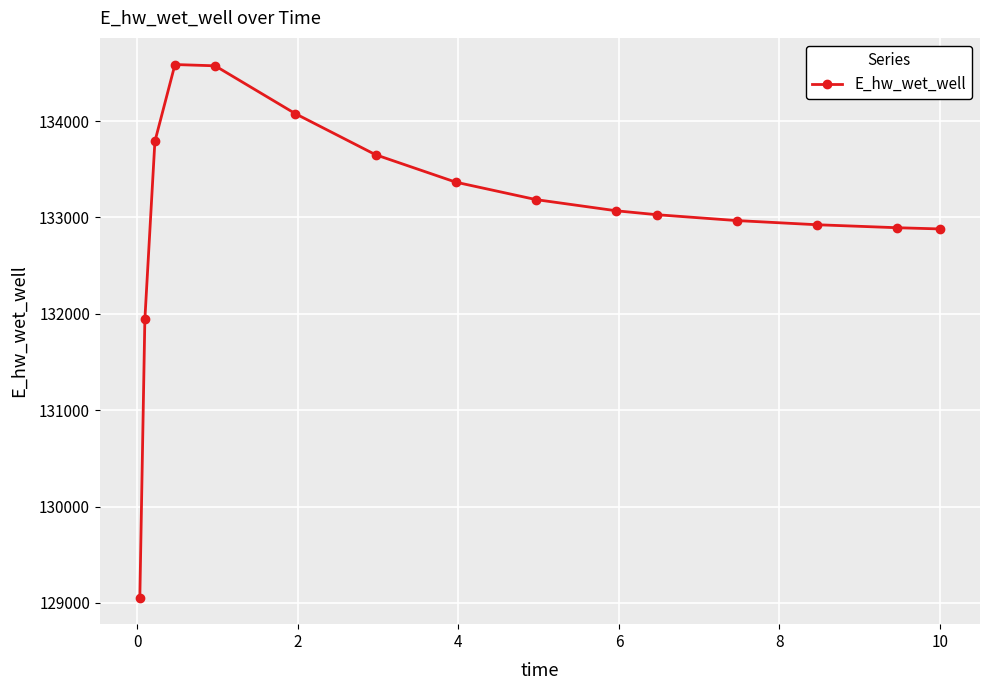

What is the sum of all values?

1995994.8